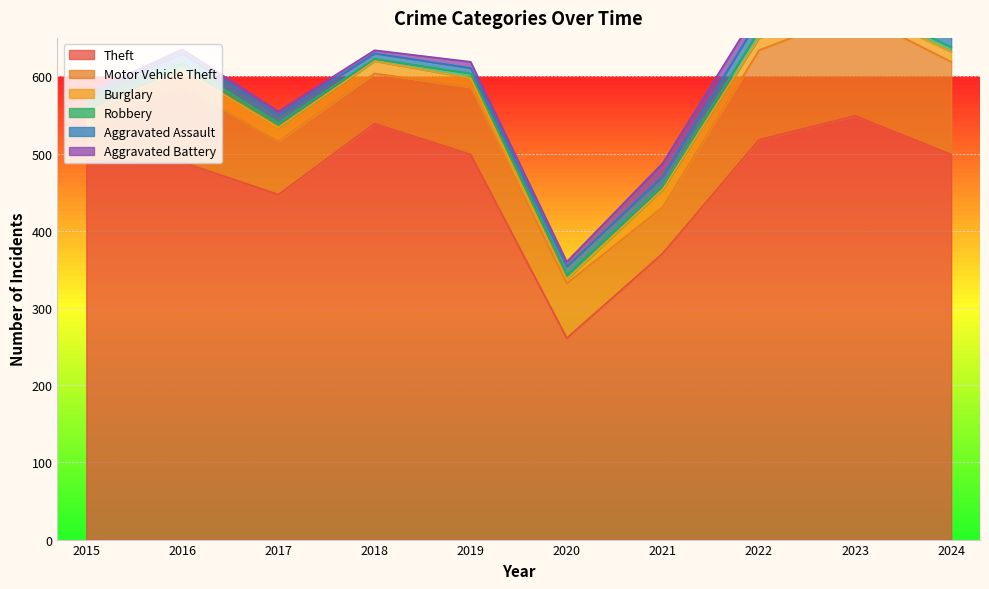

Is it true that Robbery equals 15 at 2015?

True